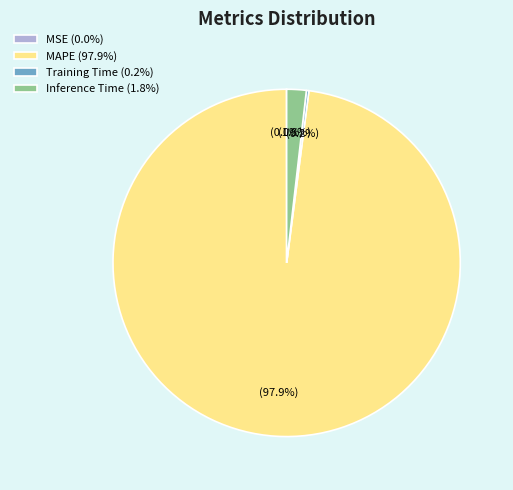

Is there any slice that represents more than half of the pie?

Yes